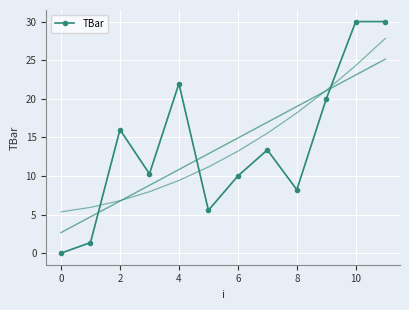

The value at 2 is 6.1. True or false?

False